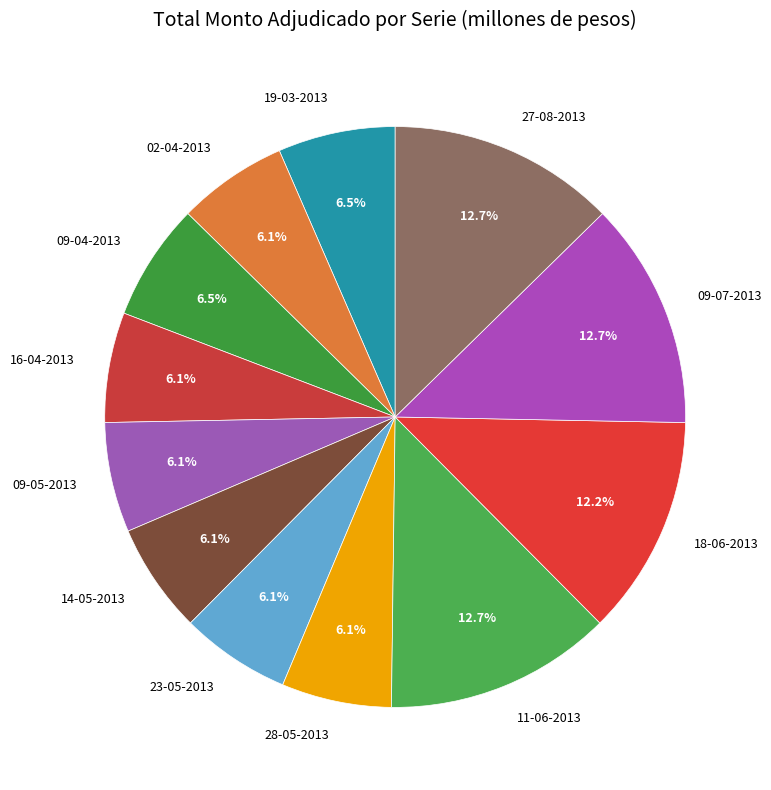

Is there a majority slice in this chart?

No